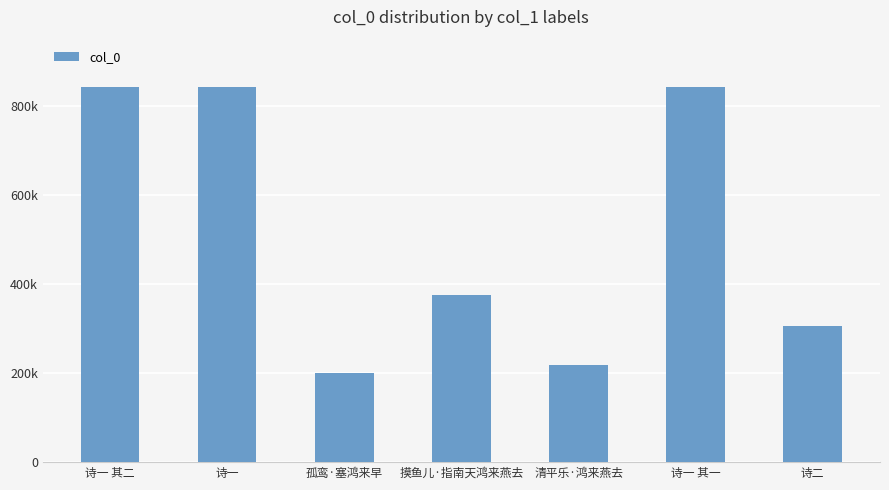

Does the chart contain any negative values?

No